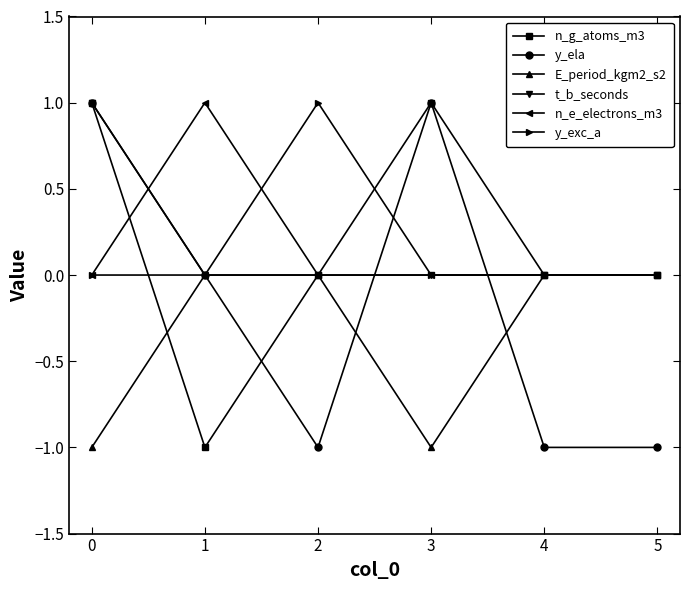

True or false: n_e_electrons_m3 has a value of -1 at 2.

False